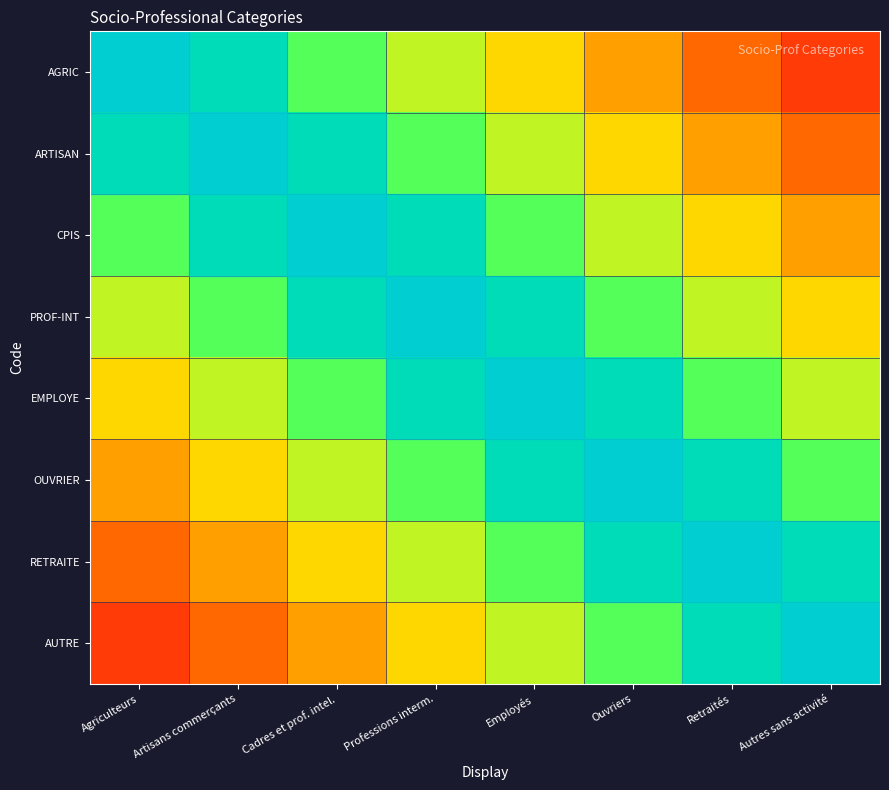

Between Artisans commerçants and Ouvriers, which series saw the biggest shift?

AGRIC